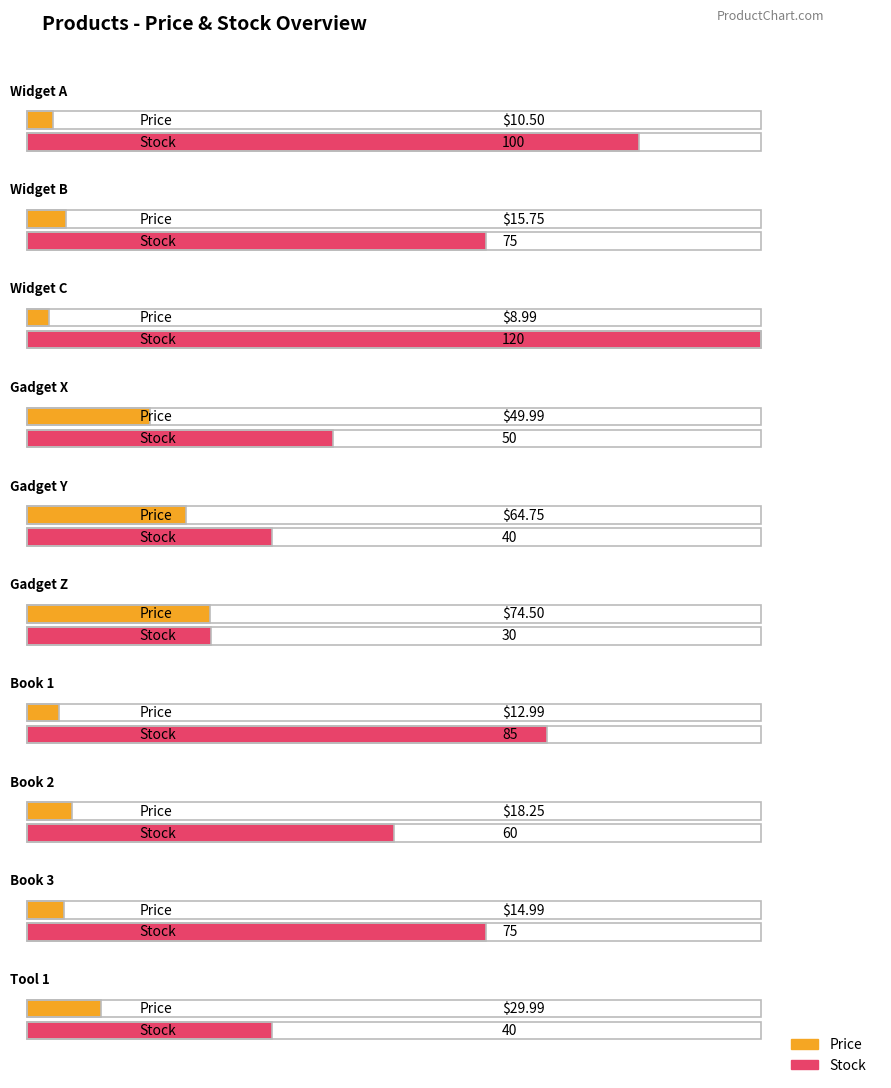

What are all the series names shown in the legend?

Price, Stock